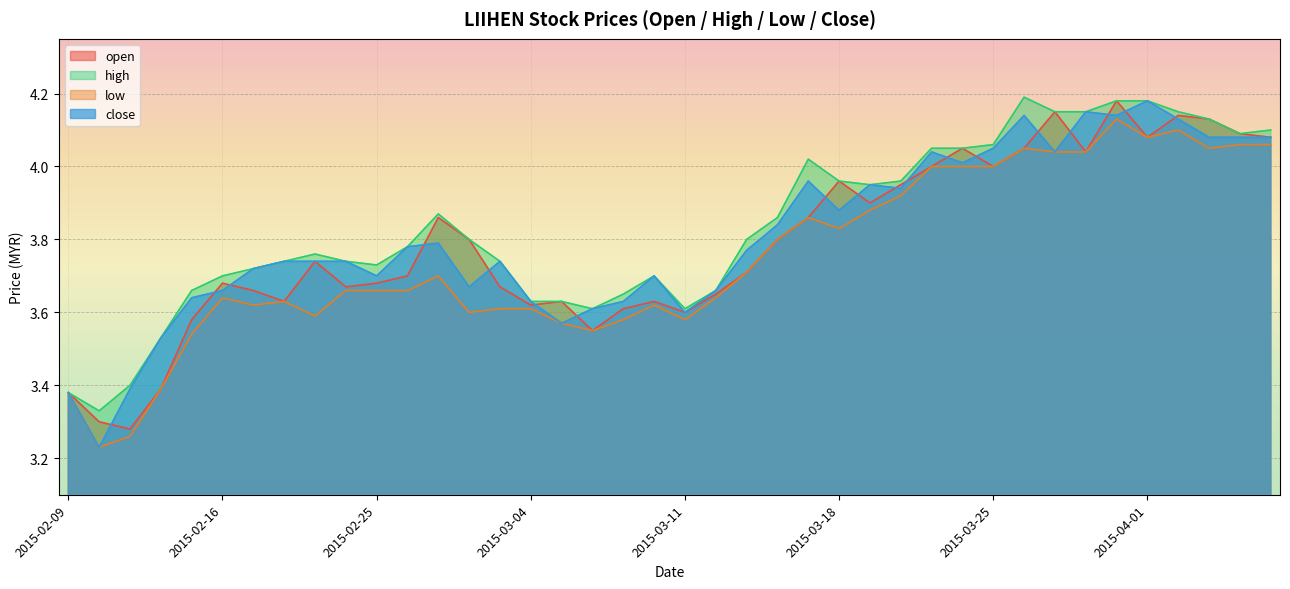

How many lines are shown in the chart?

4